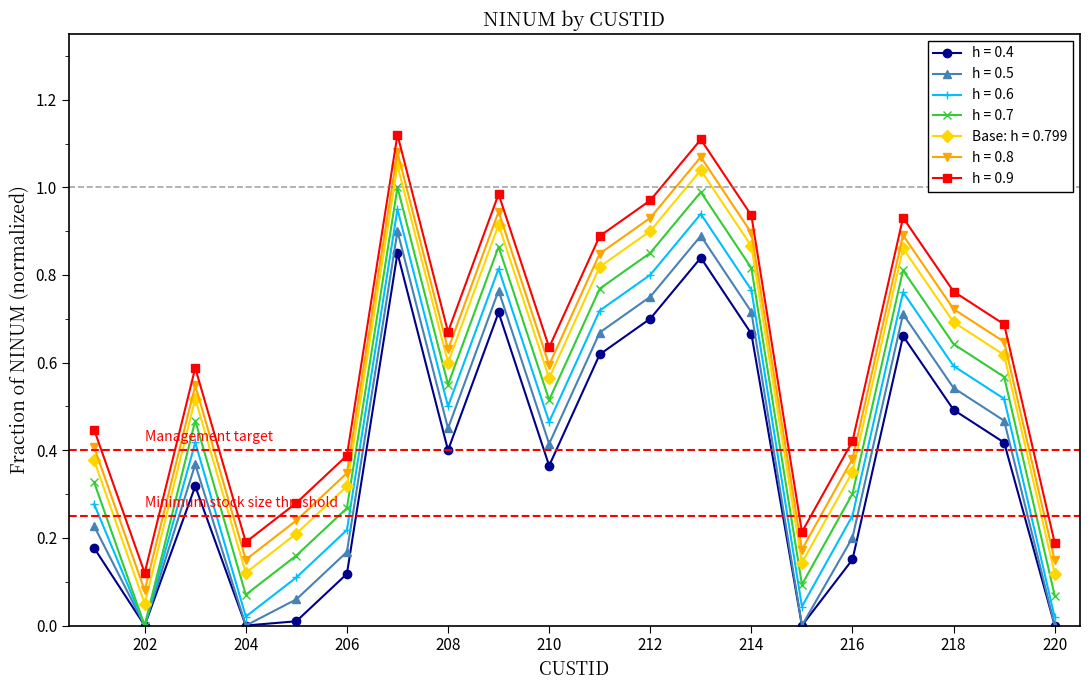

True or false: h = 0.4 and h = 0.8 cross at least once.

False